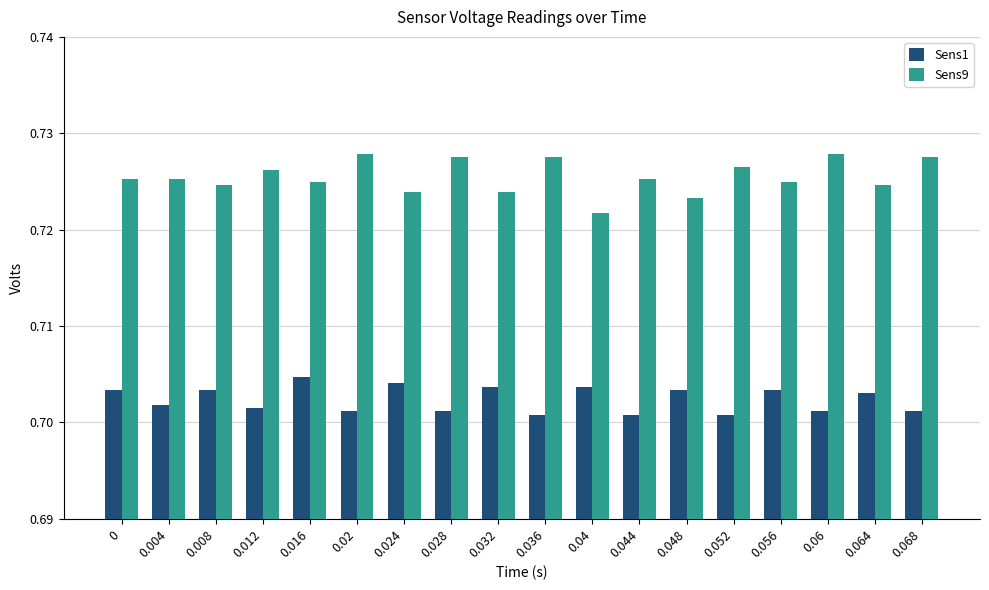

True or false: Sens1 has a value of 0.2 at 0.012.

False